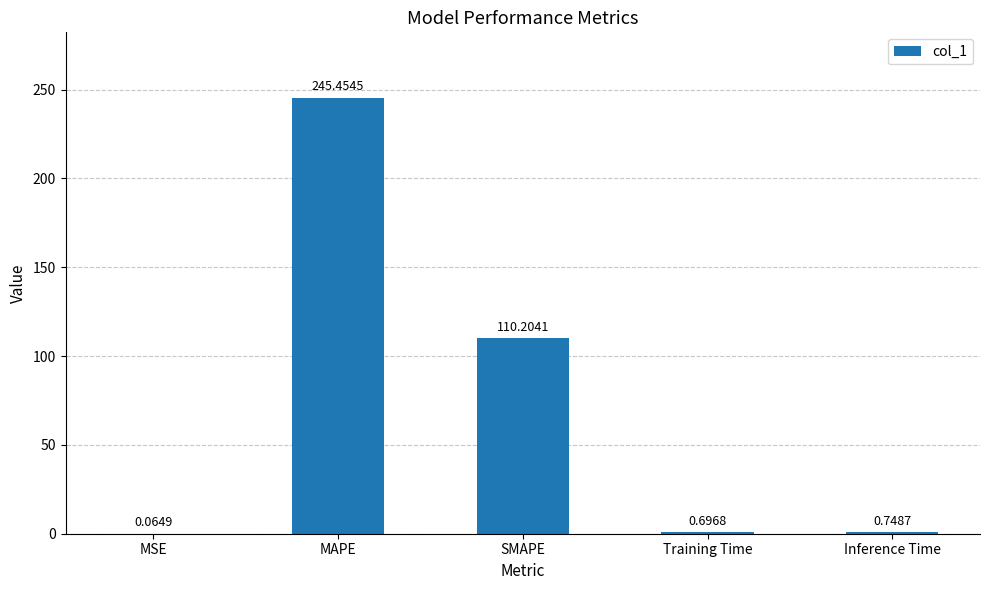

Between SMAPE and MAPE, which is larger?

MAPE